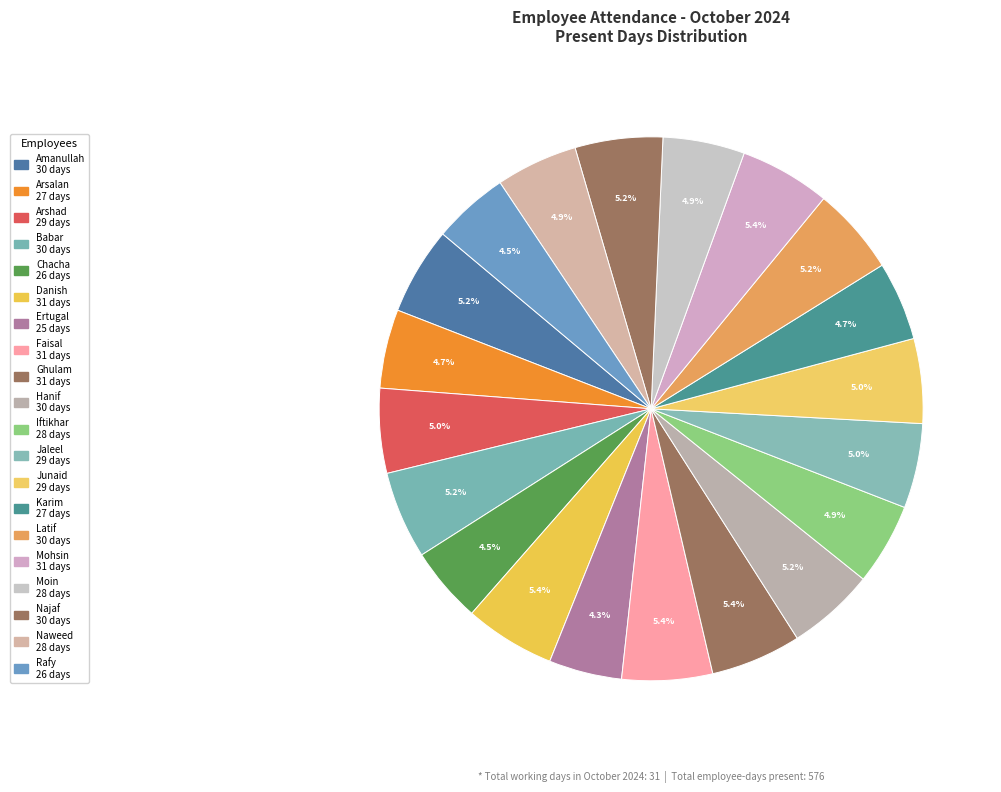

Is there a majority slice in this chart?

No